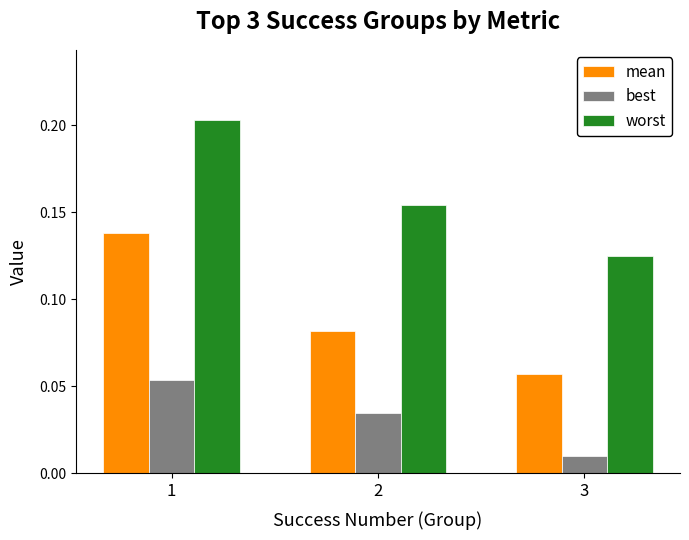

List the series in order of their overall mean, lowest first.

best, mean, worst